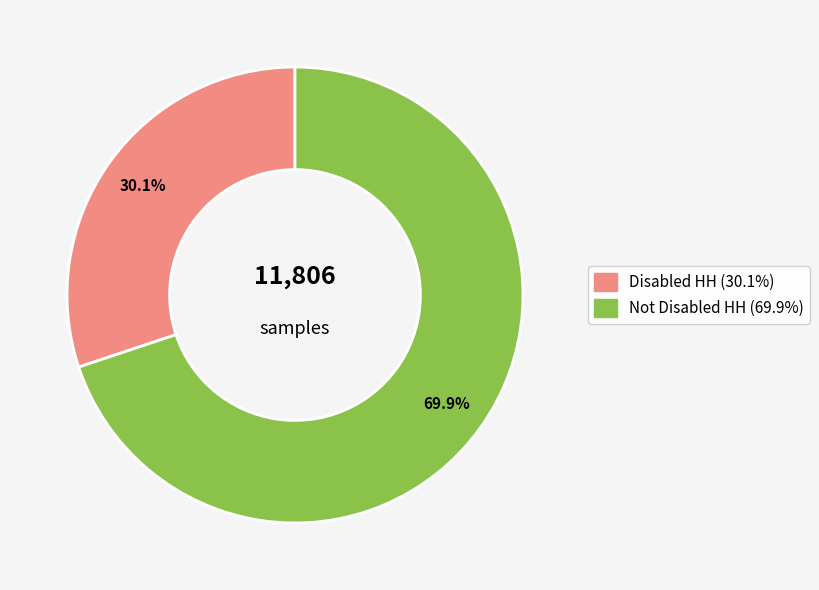

What is the ratio of the value at Disabled HH to the value at Not Disabled HH?

0.4